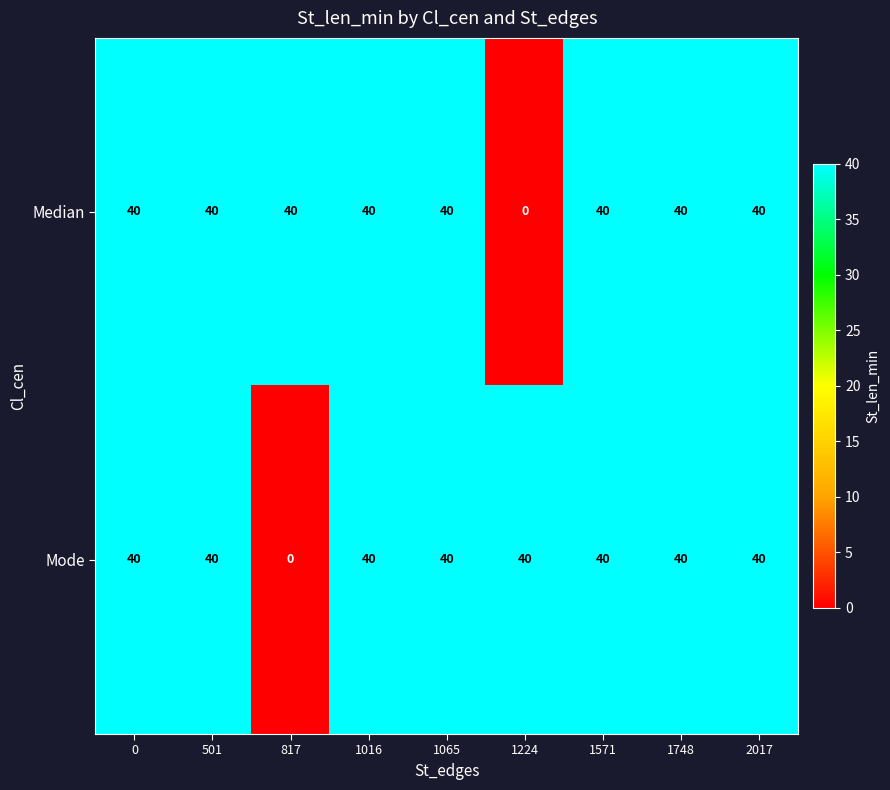

What is the difference between the maximum and minimum values in the Mode series?

40